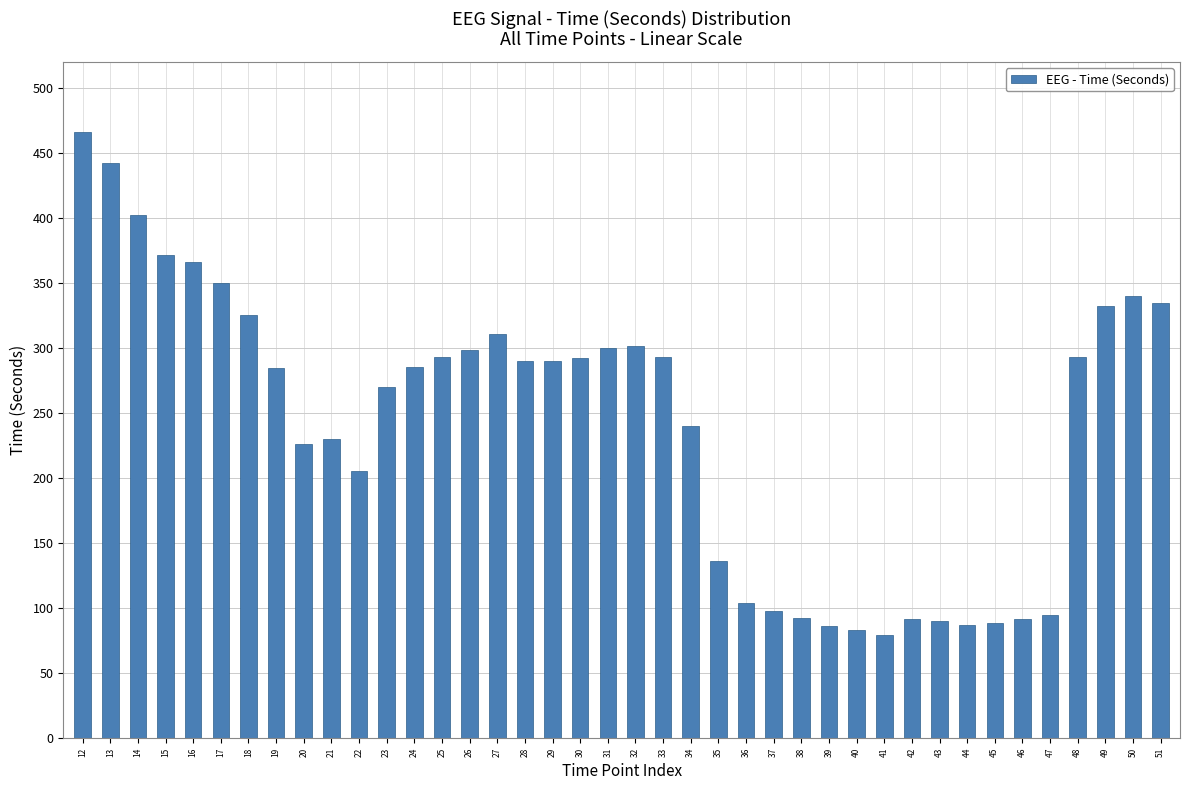

What is the ratio of the value at 31 to the value at 42?

3.3